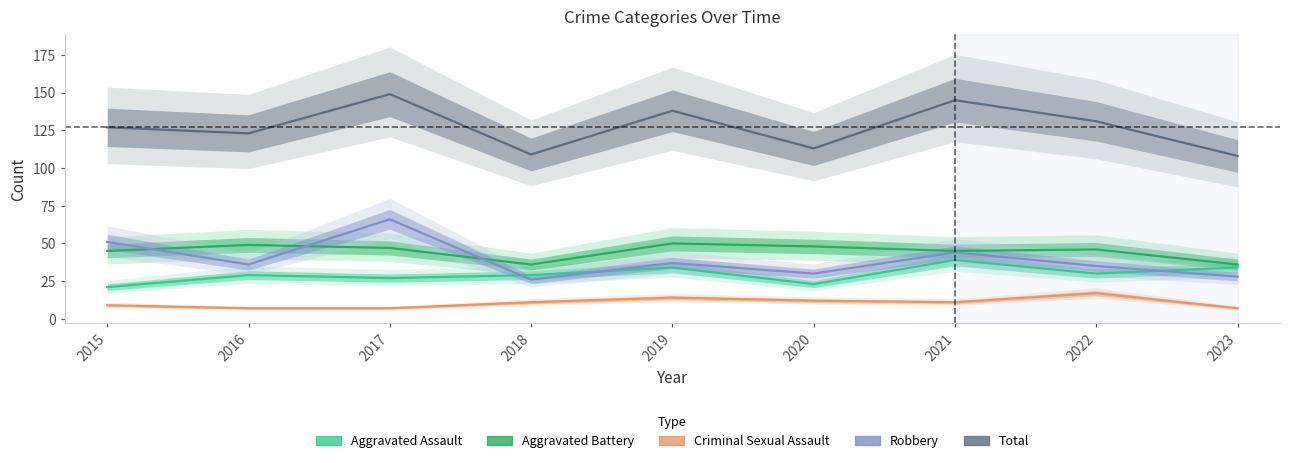

How many categories are shown in the chart?

9